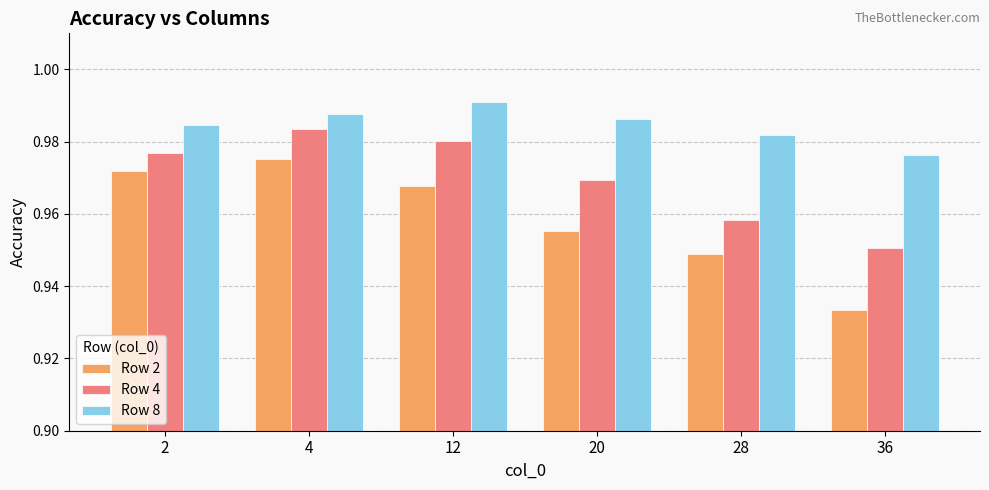

Rank the categories by Row 4 value from highest to lowest.

4, 12, 2, 20, 28, 36